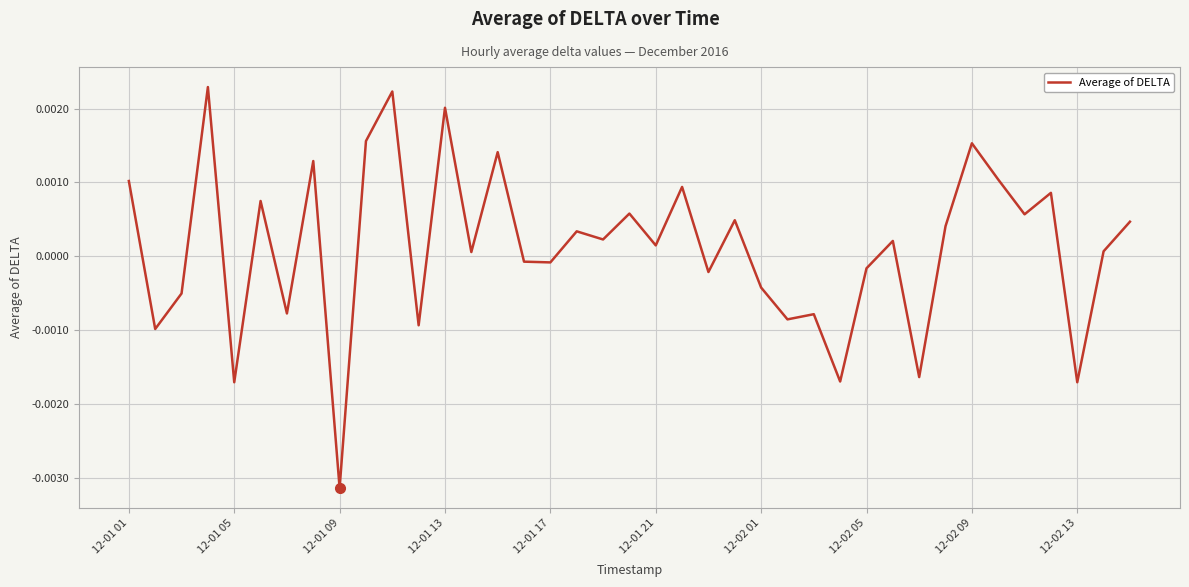

Does the chart display data point markers on the line(s)?

No